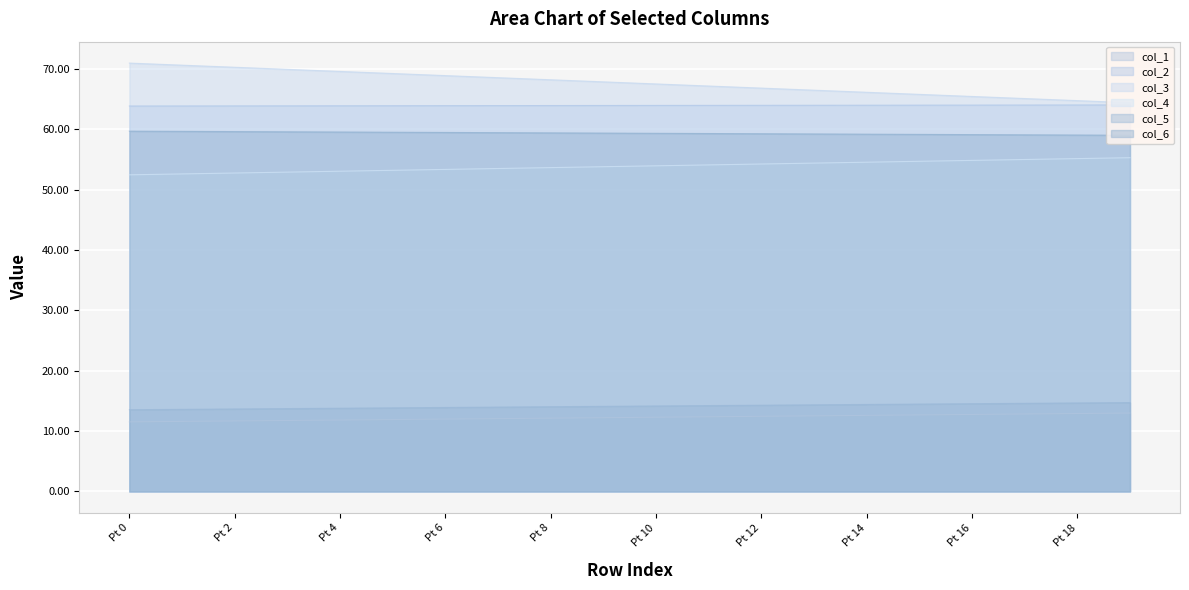

What is the value of the col_1 point at the 1st from the left?

11.5